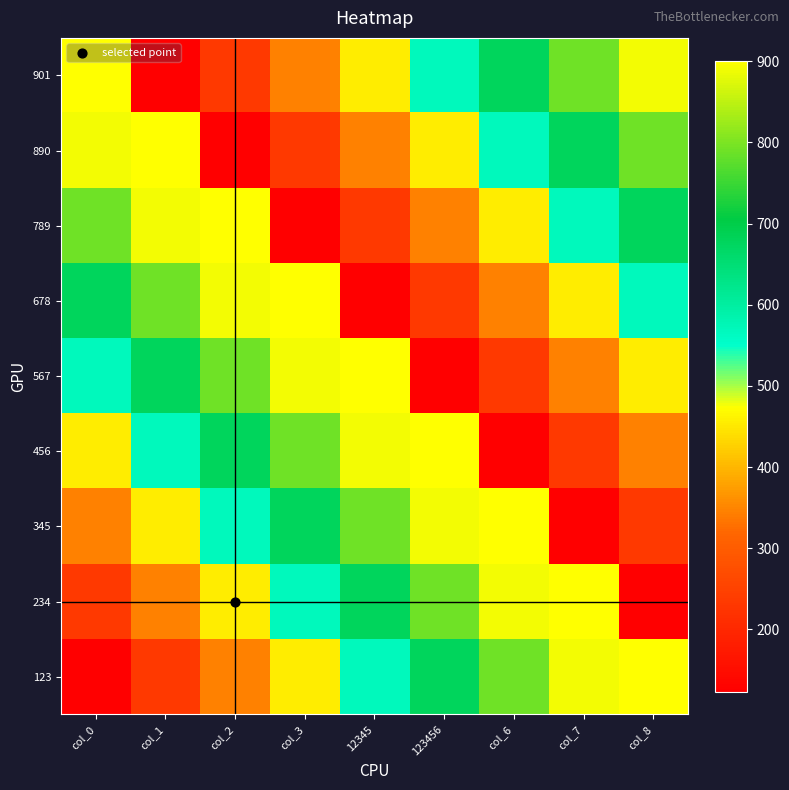

At which category is the sum across all series the highest?

col_0